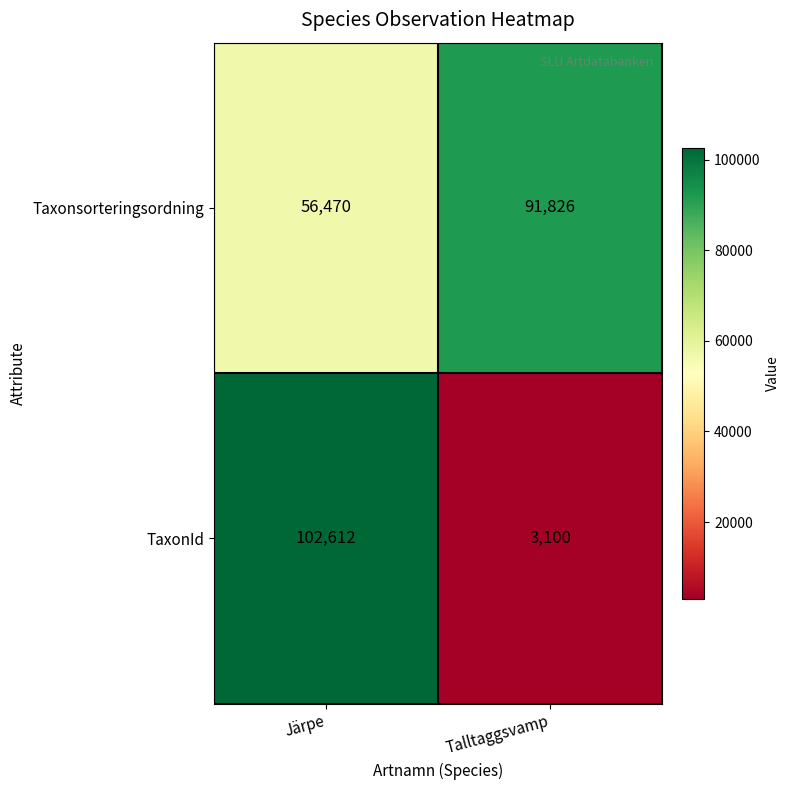

The value of Taxonsorteringsordning at Talltaggsvamp is 42634. True or false?

False